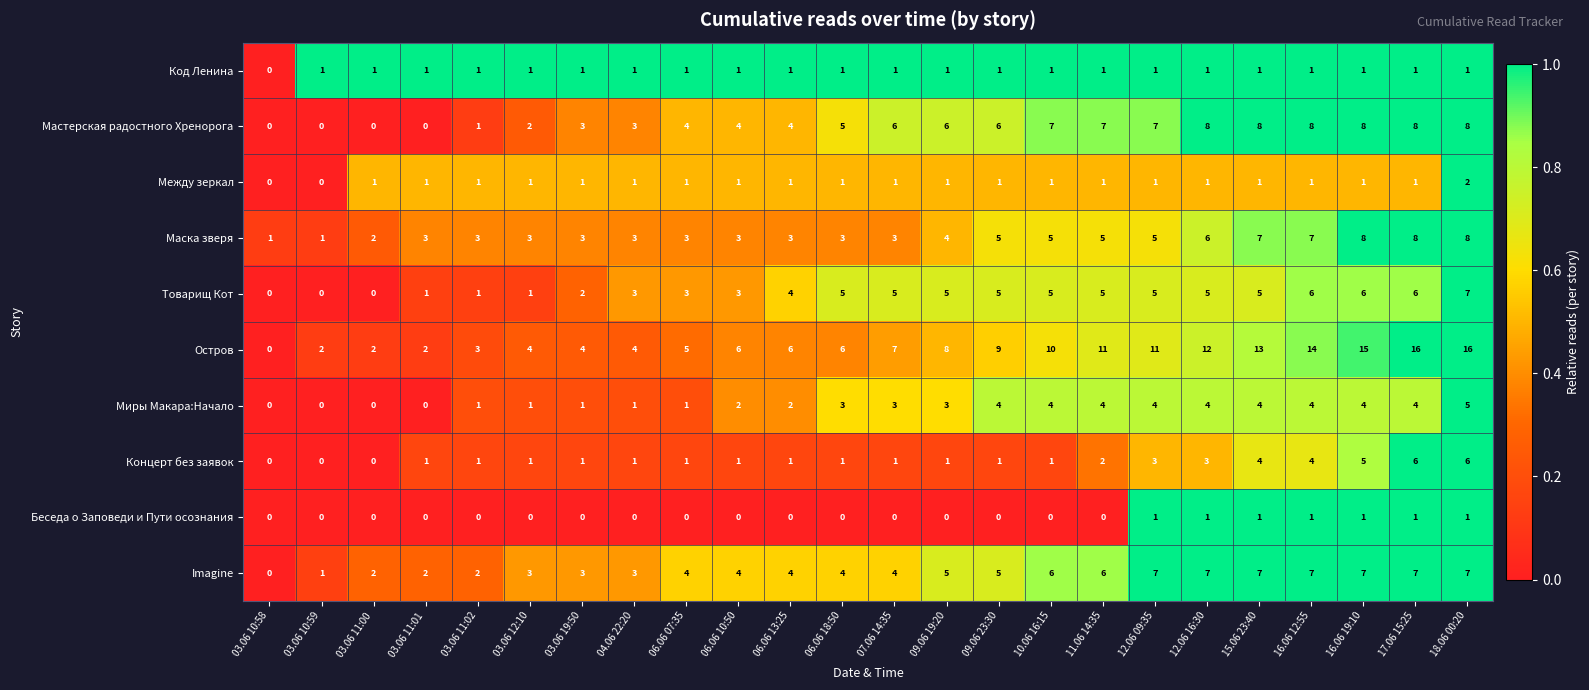

What is the greatest value displayed?

16